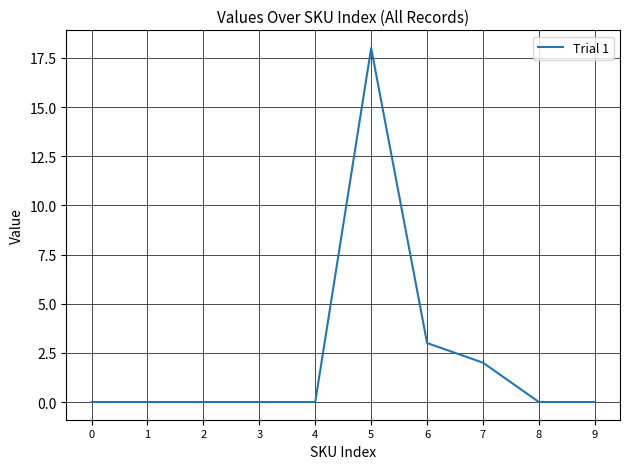

What is the greatest value displayed?

18